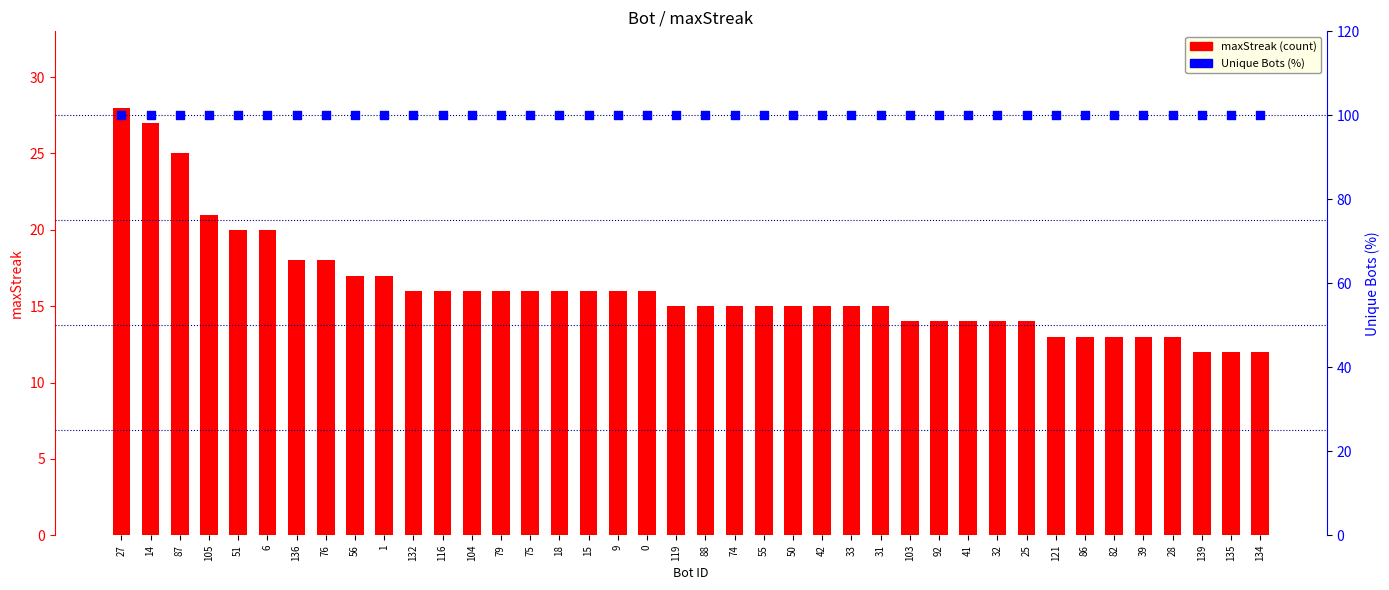

Which series contains the highest Y value?

Unique Bots(%)